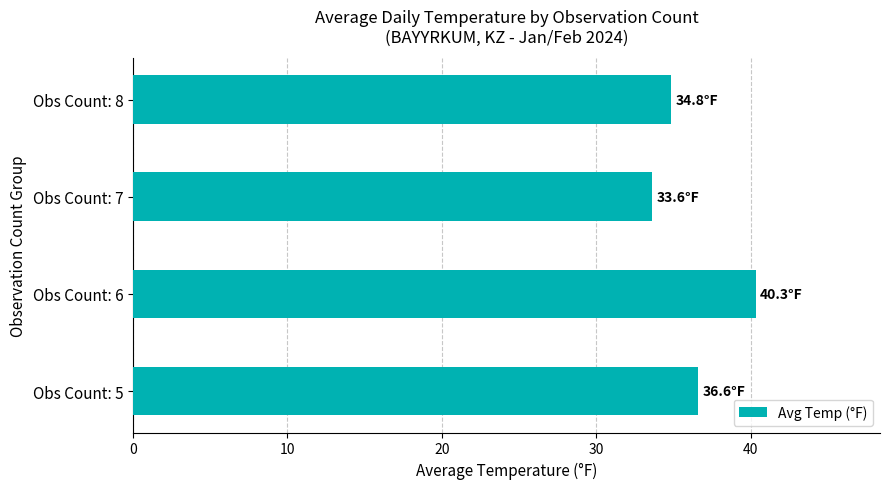

Which category has the highest value across all series?

Obs Count: 6